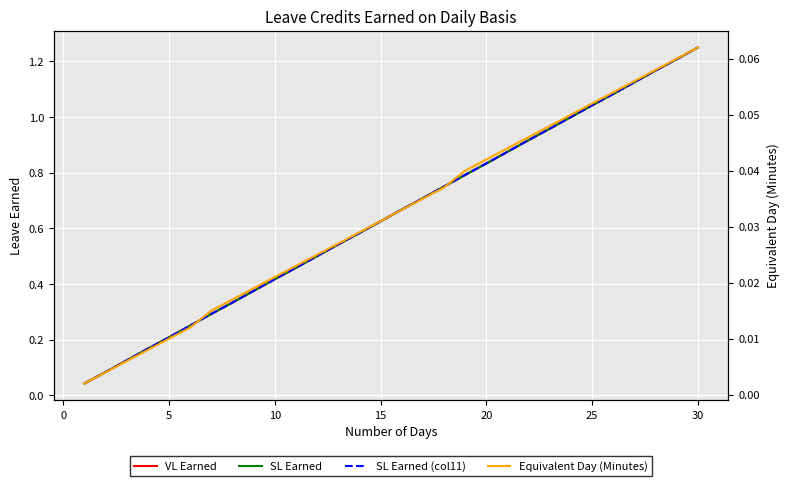

Which series has the largest total across all categories?

VL Earned